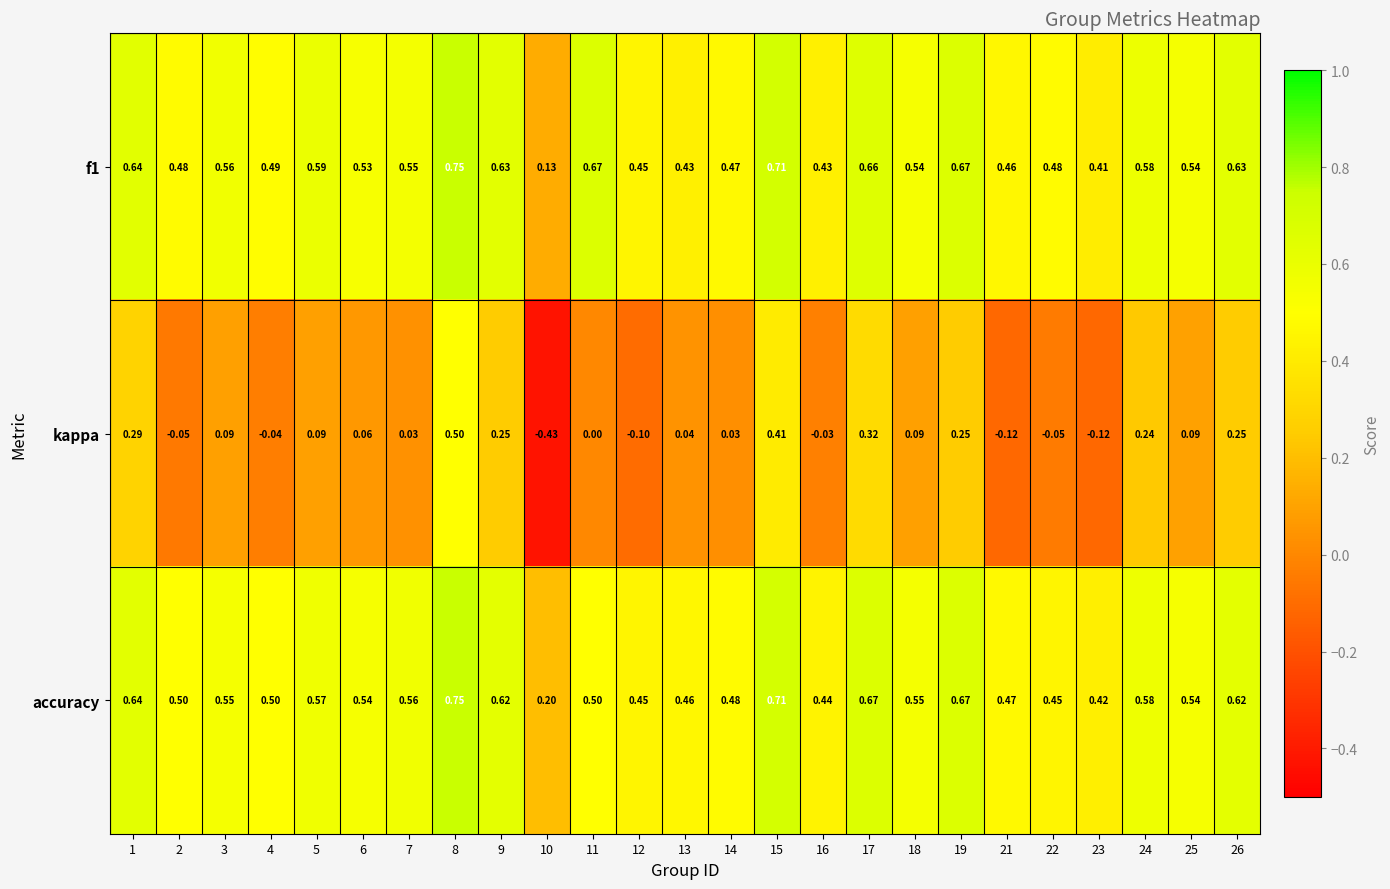

Which series has the widest spread of values?

kappa